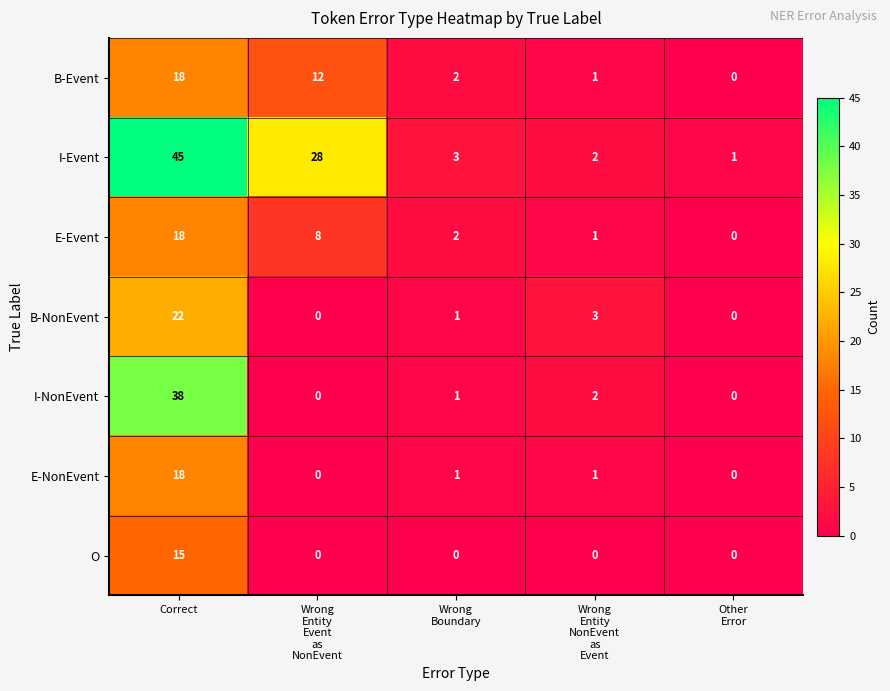

Is it true that I-NonEvent equals 38 at Correct?

True